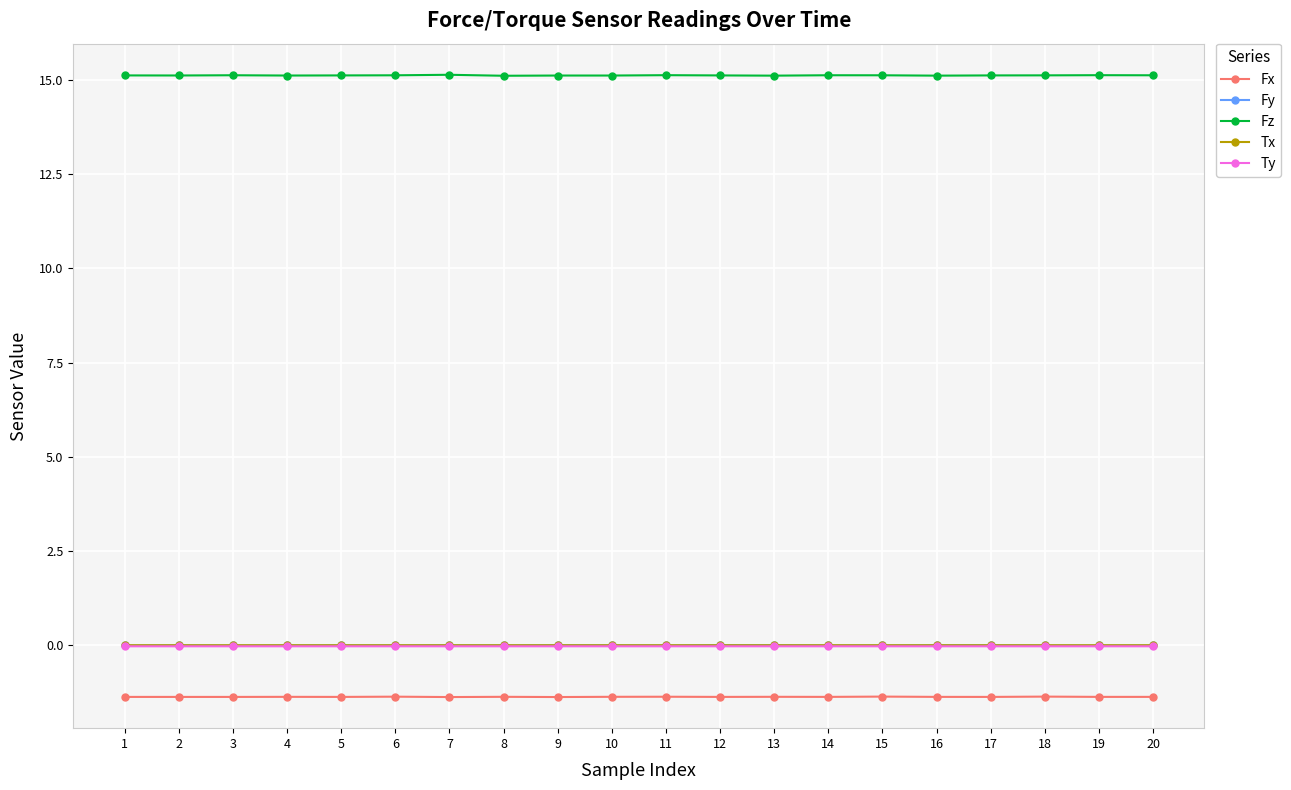

How many categories are shown in the chart?

20